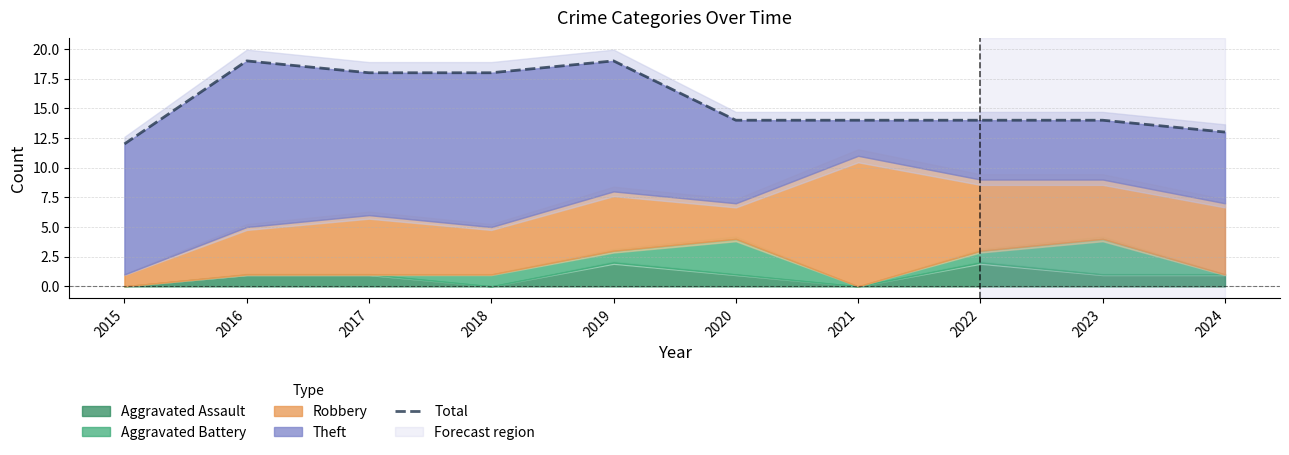

What value does the data have at 2017?

18